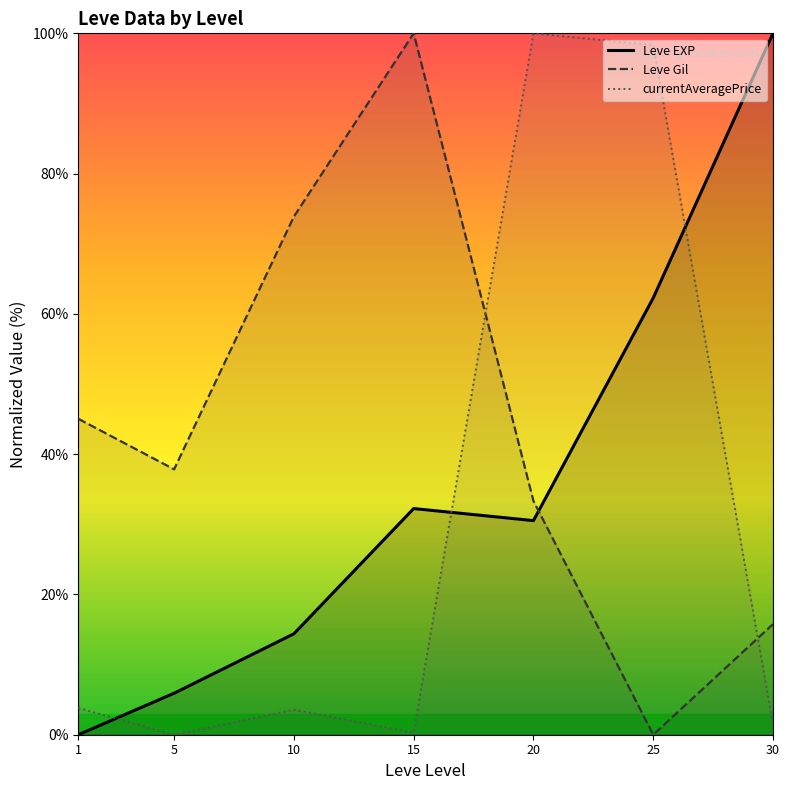

True or false: Leve Gil has a value of 48.6 at 20.

False